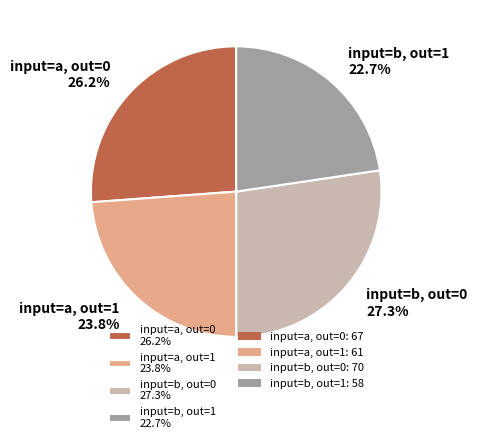

To the nearest percent, what is the average slice percentage?

25%